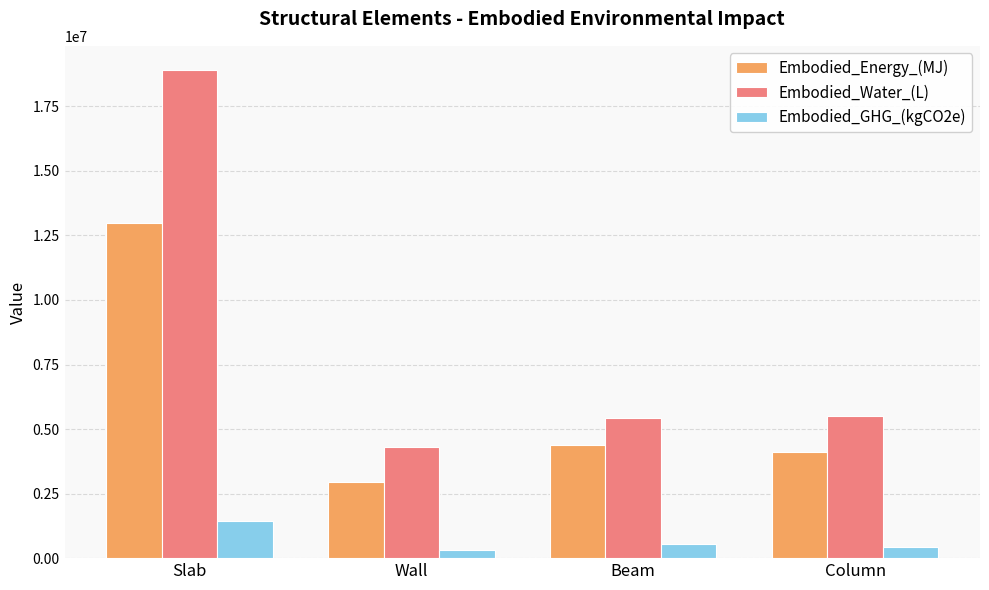

What is the average value of the Embodied_GHG_(kgCO2e) series?

681901.2